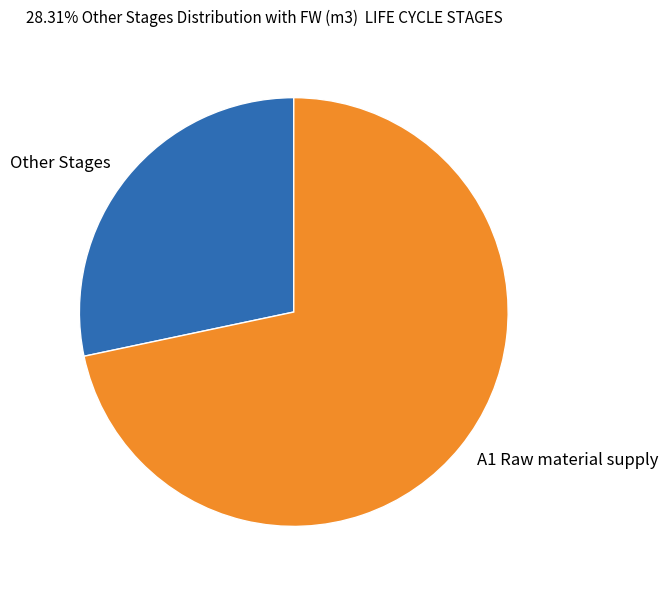

Is the sum of A1 Raw material supply and Other Stages greater than half?

Yes